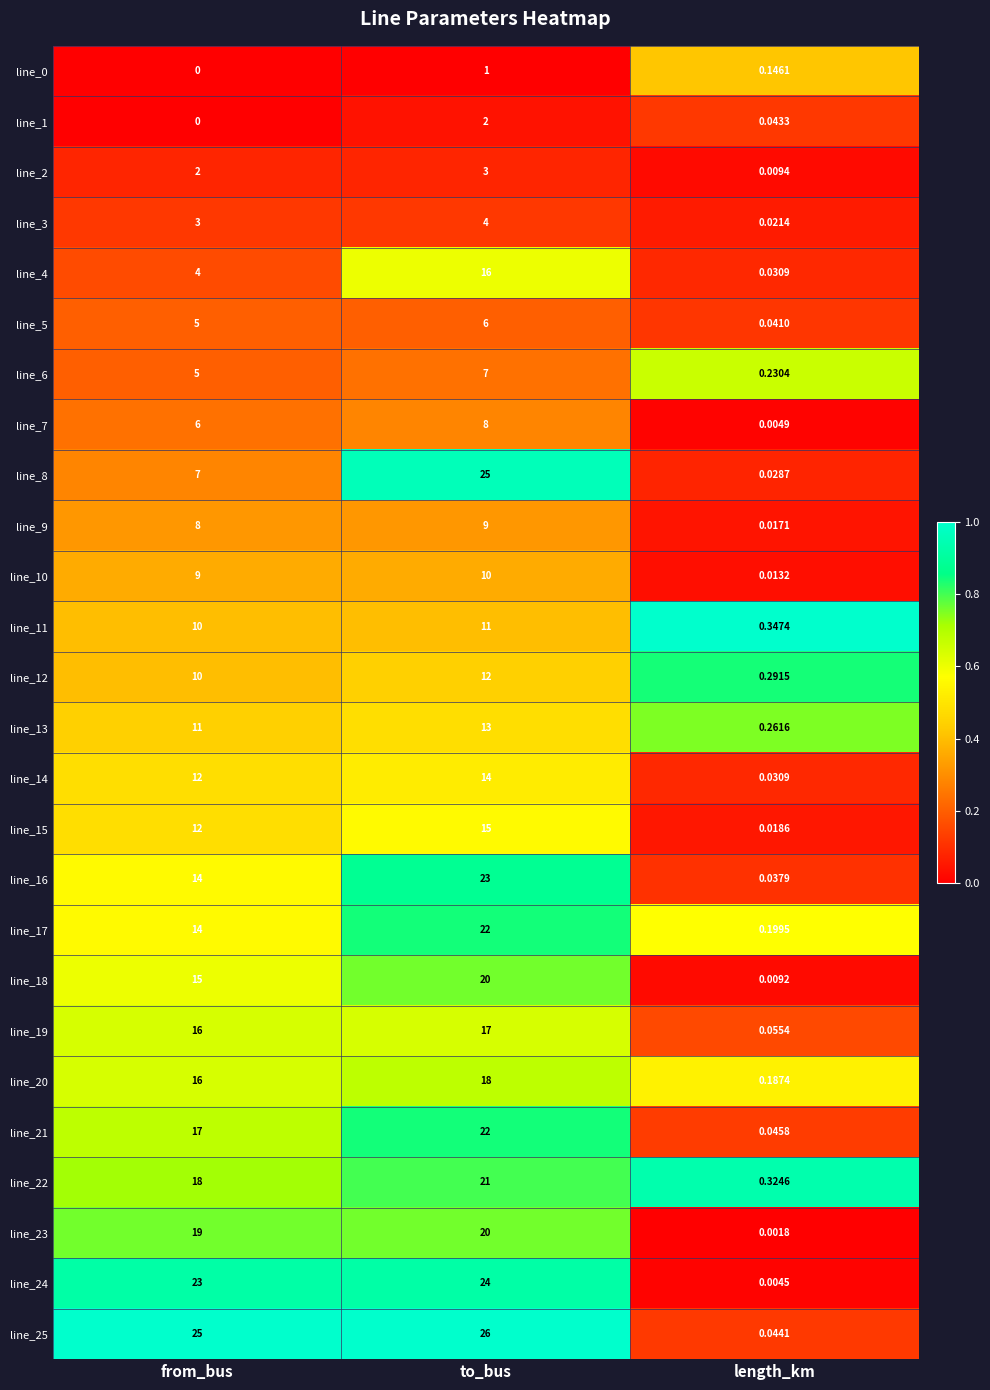

List the labels in order of line_10 value, smallest first.

length_km, from_bus, to_bus